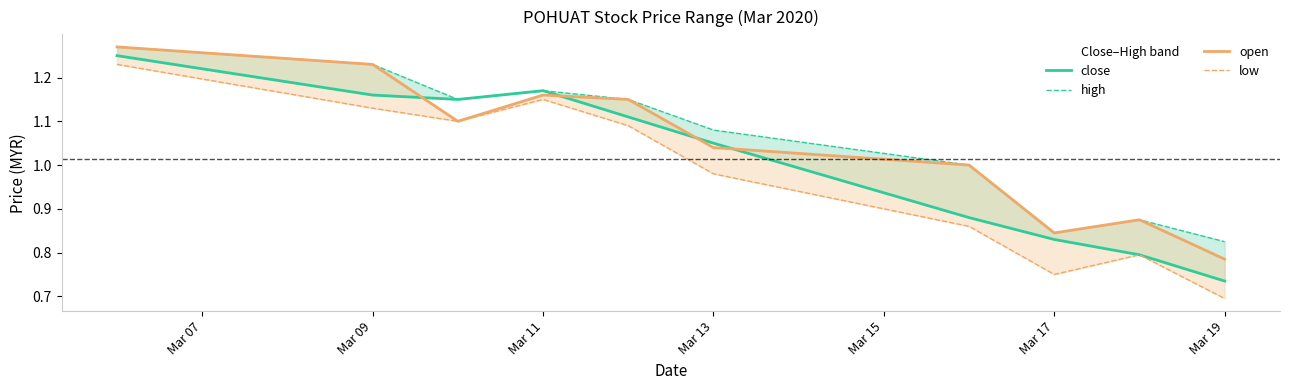

The low series shows 0.5 at Mar 13. True or false?

False